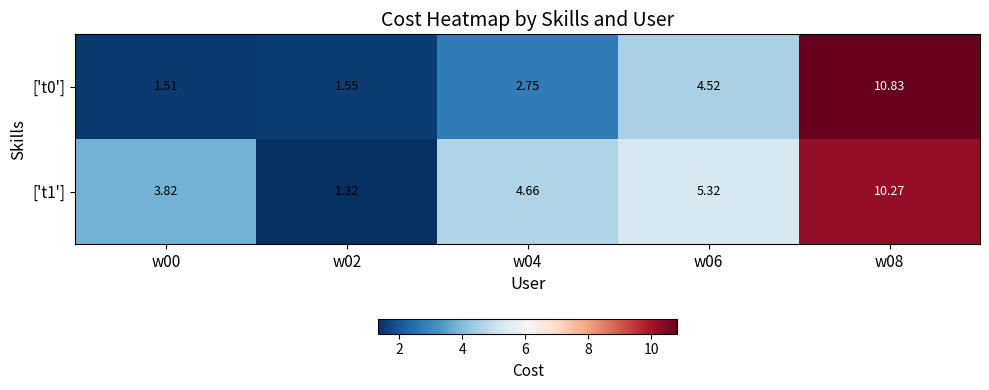

Is the value of ['t1'] at w04 greater than the value of ['t0'] at w00?

Yes